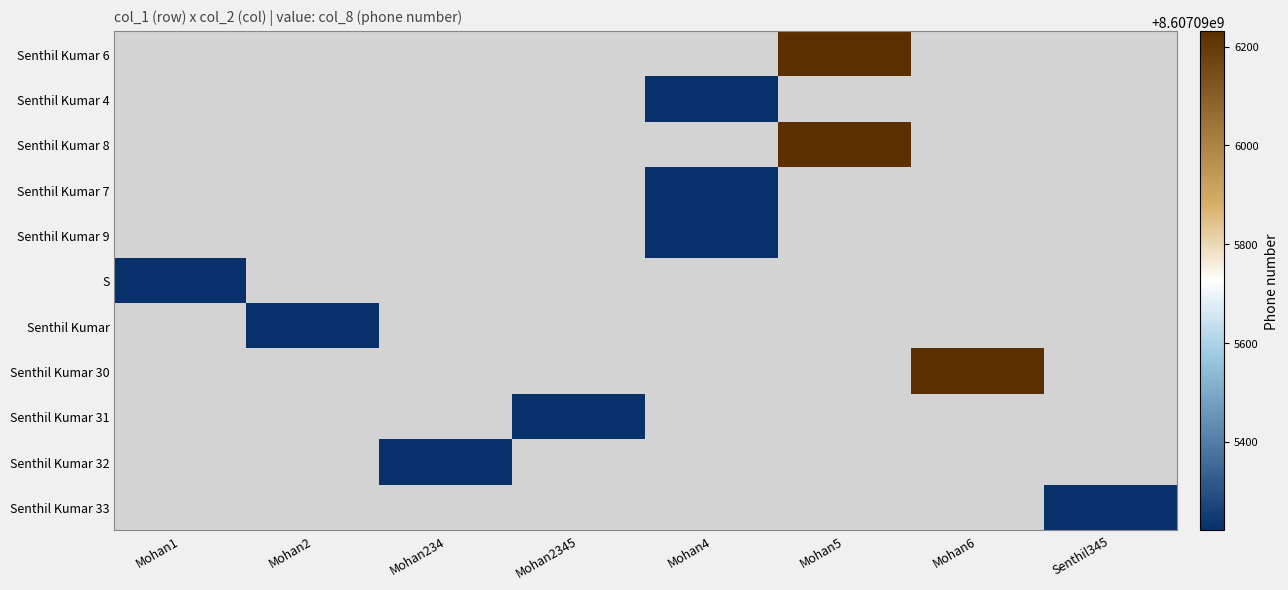

What is the approximate value of Senthil Kumar 33 at Senthil345?

8607095221.0